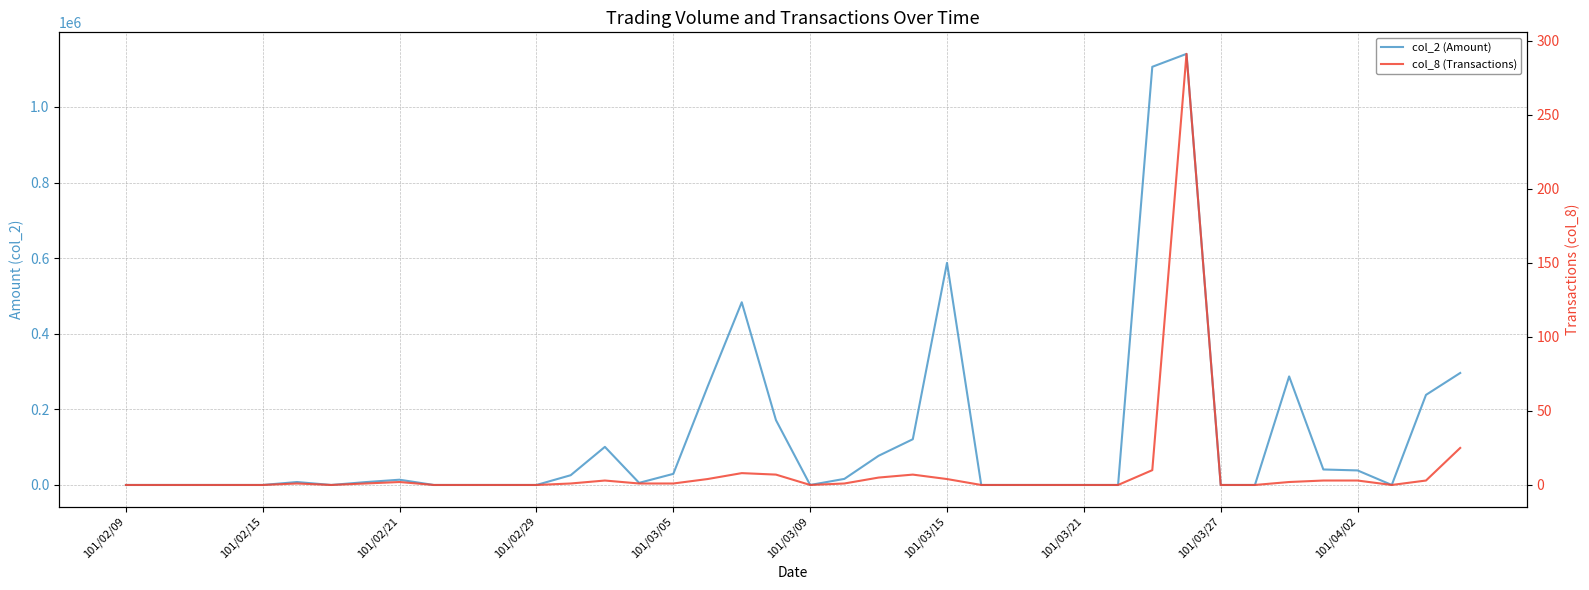

What is the difference between the maximum and minimum values in the col_2 (Amount) series?

1140350